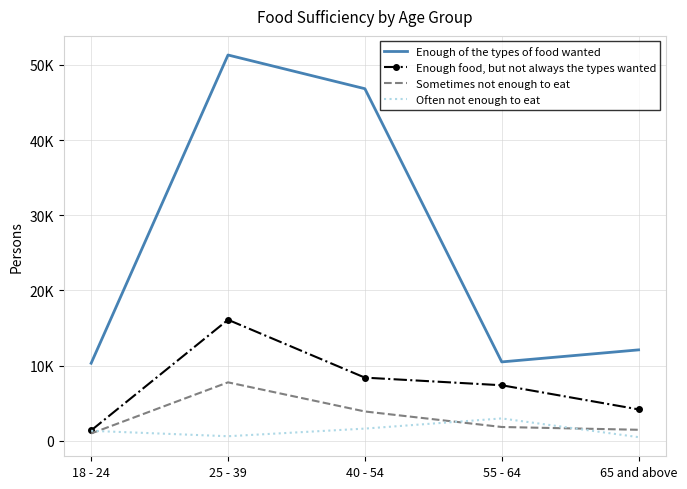

Where is the first local maximum for Sometimes not enough to eat?

25 - 39